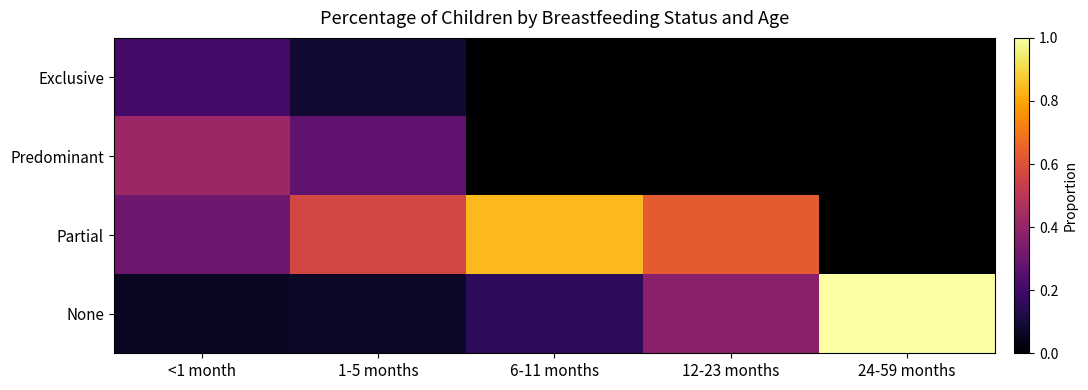

Rank the series by their maximum value, from lowest to highest.

Exclusive, Predominant, Partial, None